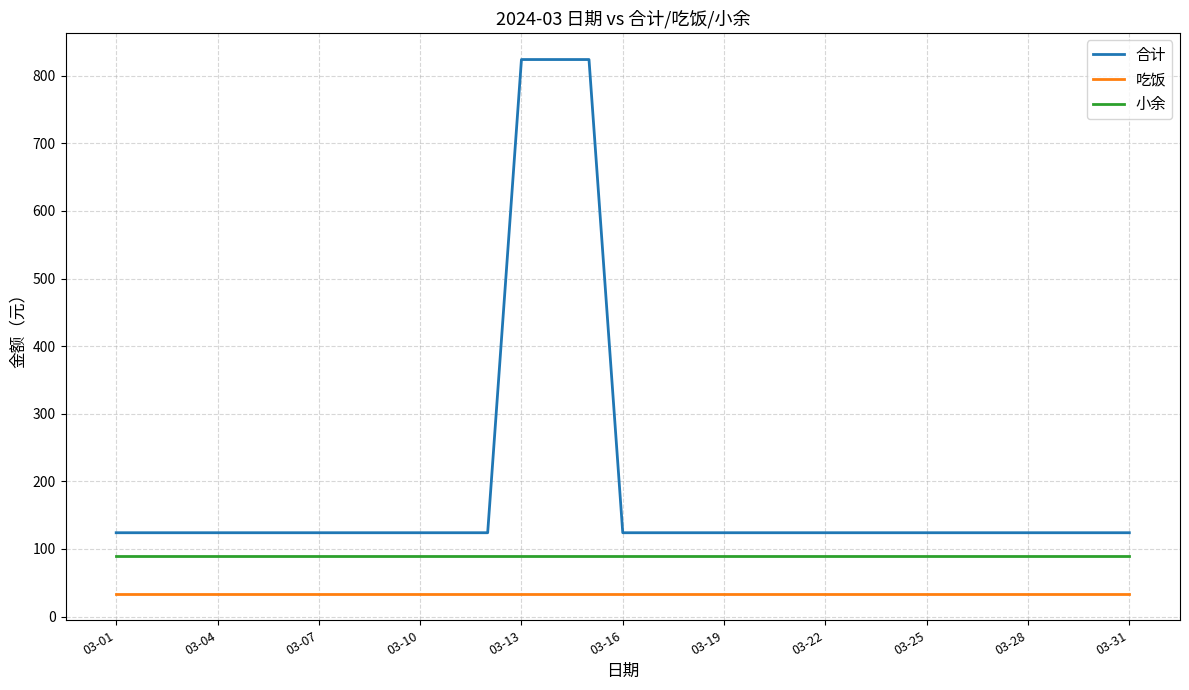

What is the average value of the 小余 series?

90